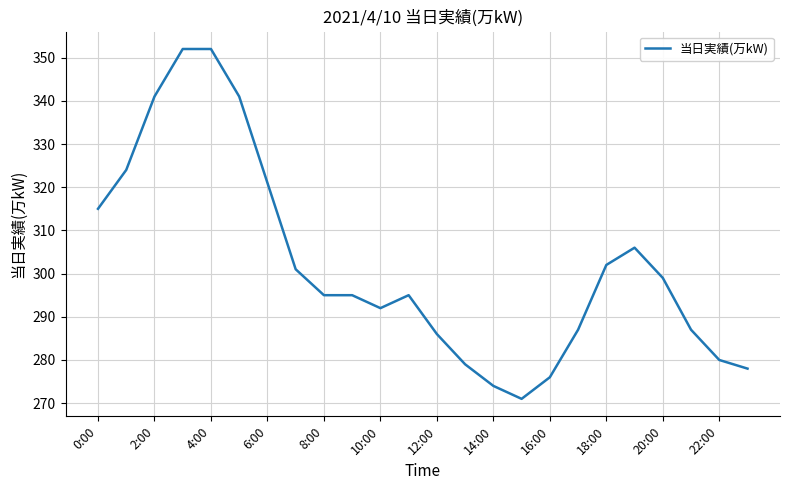

What is the smallest value displayed?

271